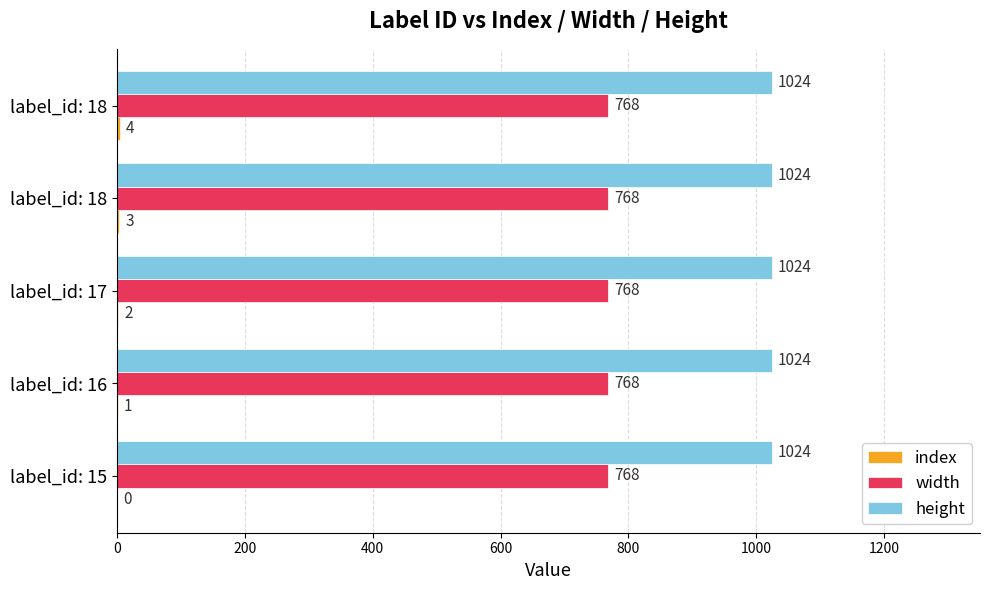

How many series are shown in this chart?

3